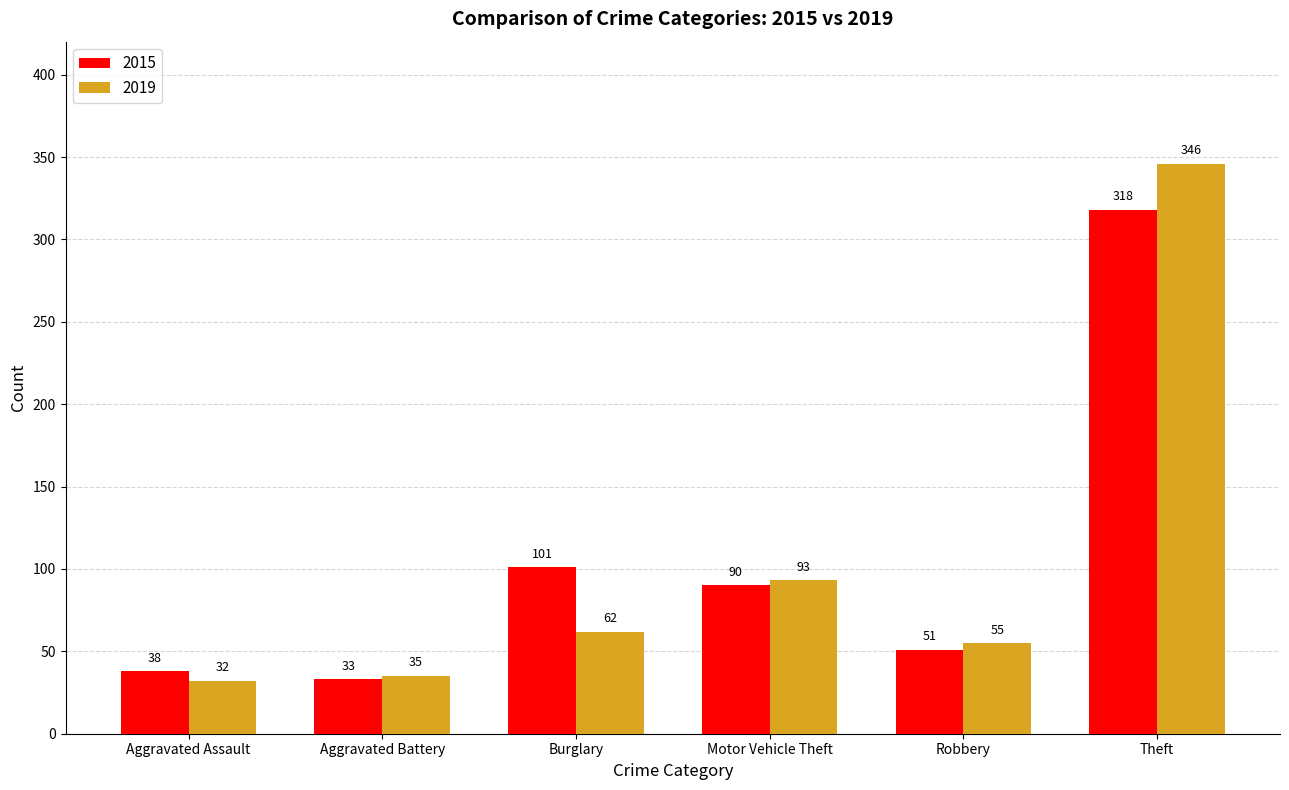

How many bars are there in each group?

2